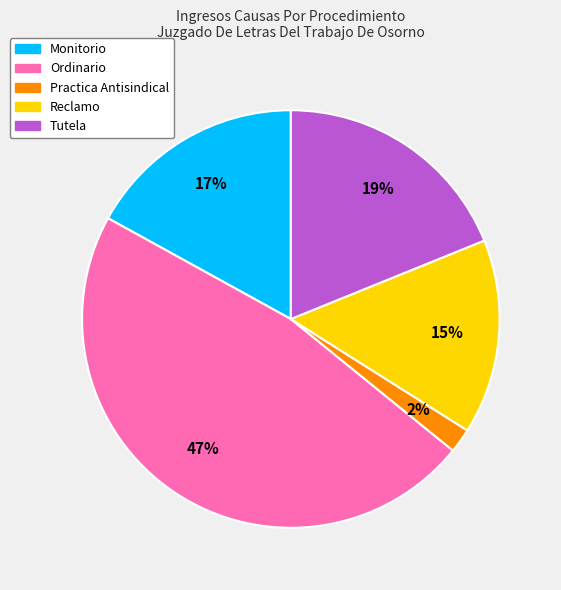

The Ordinario slice represents 47% of the pie. True or false?

True